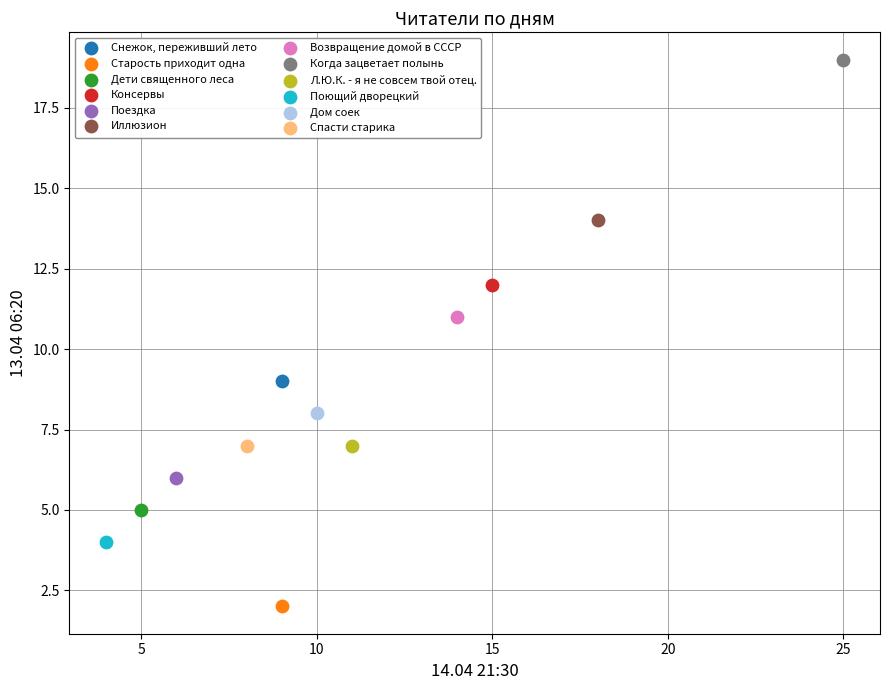

Which series reaches the maximum Y coordinate?

Когда зацветает полынь